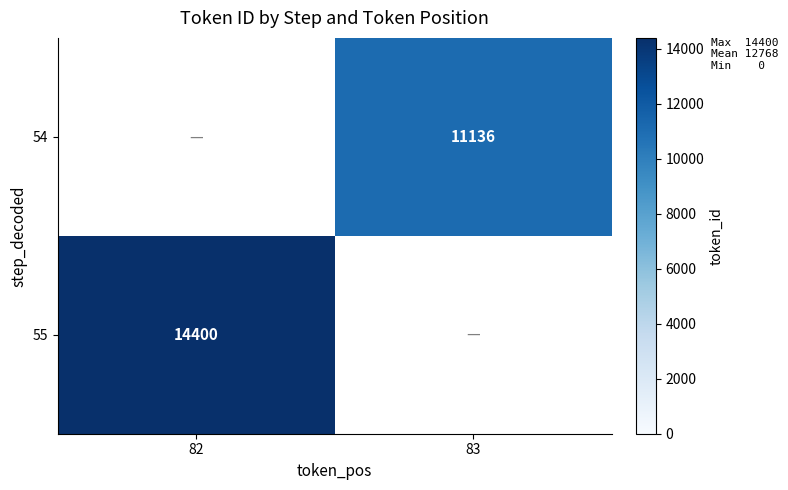

Count the number of data series in this chart.

2